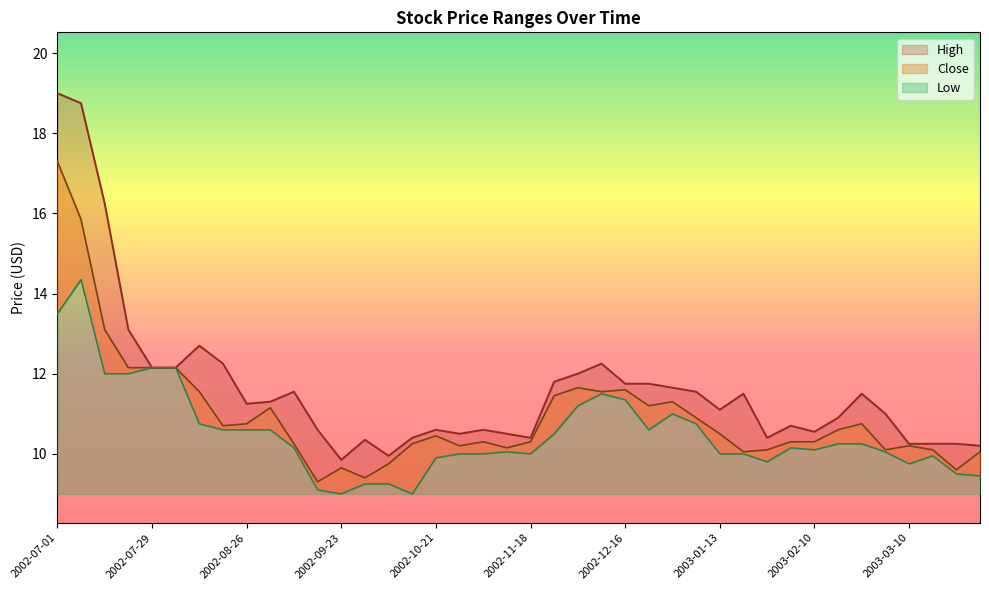

Is the value of Low at 2002-12-16 greater than the value of Close at 2003-02-17?

Yes